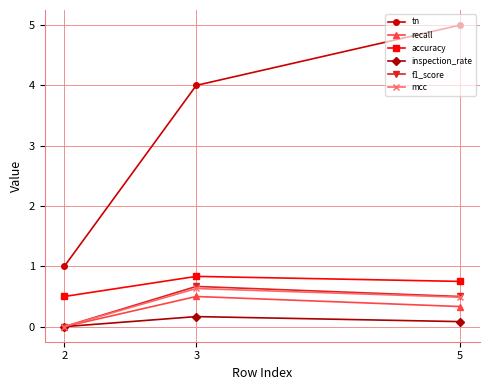

What is the value of the mcc point at the 2nd from the left?

0.6